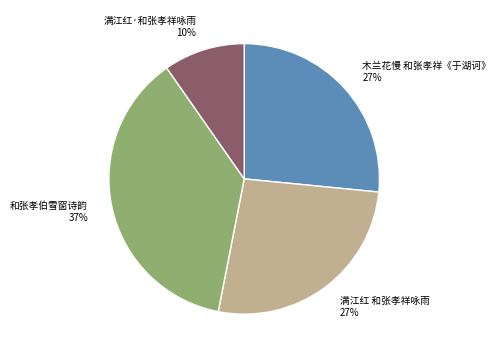

To the nearest percent, what is the difference between the 满江红·和张孝祥咏雨 and 木兰花慢 和张孝祥《于湖诃》 slice percentages?

17%